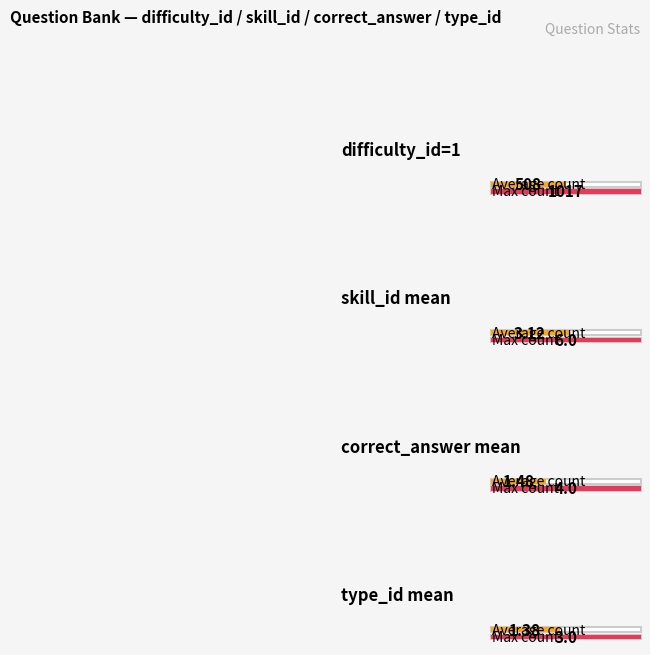

Which label corresponds to the largest value in the chart?

difficulty_id=1